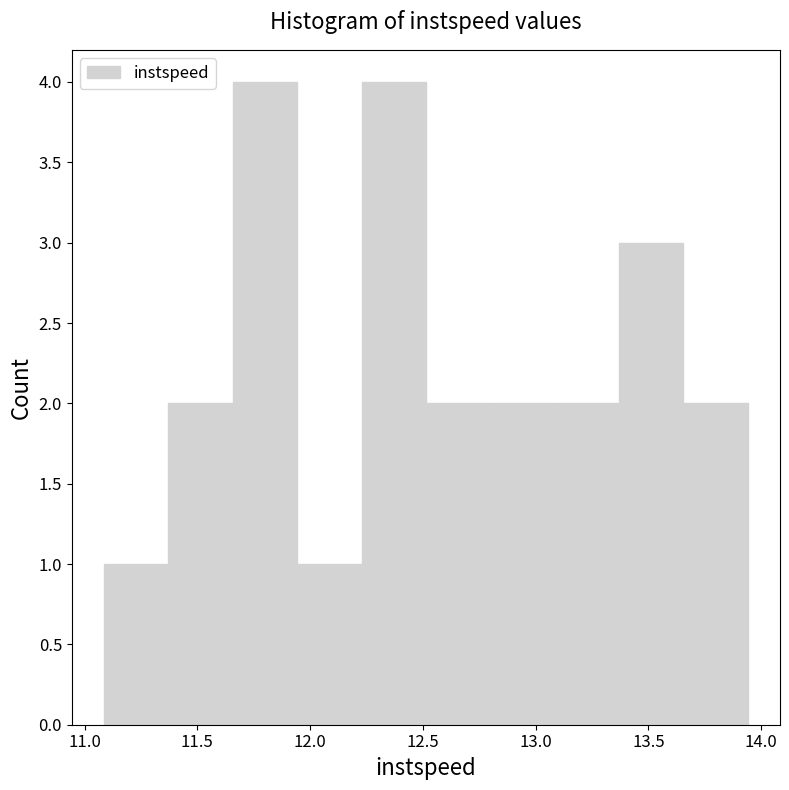

What is the height of the bar covering 11.95 to 12.25 on the x-axis? Neither the bar edges nor the heights are printed on the chart, so give them approximately, as read against the axes.

1